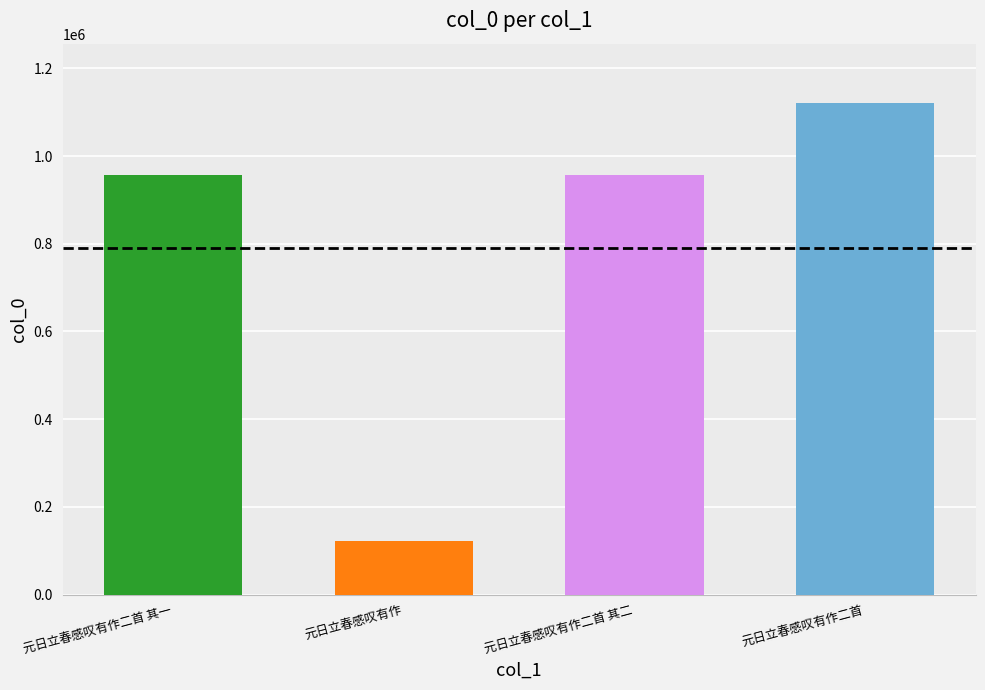

Is it true that the value at 元日立春感叹有作 is 45576?

False